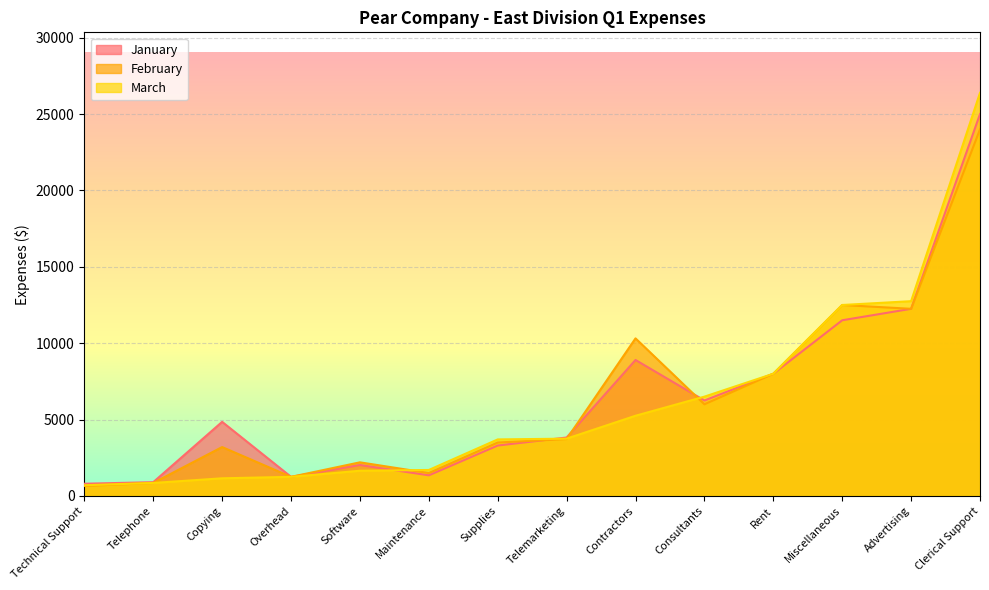

List the labels in order of February value, largest first.

Clerical Support, Miscellaneous, Advertising, Contractors, Rent, Consultants, Telemarketing, Supplies, Copying, Software, Maintenance, Overhead, Telephone, Technical Support